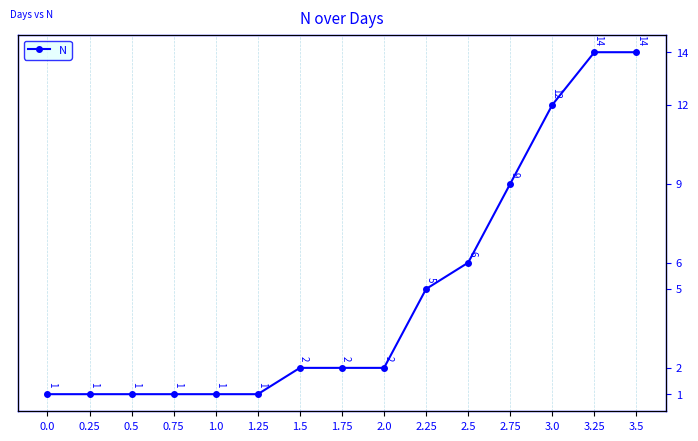

Does the chart display data point markers on the line(s)?

Yes